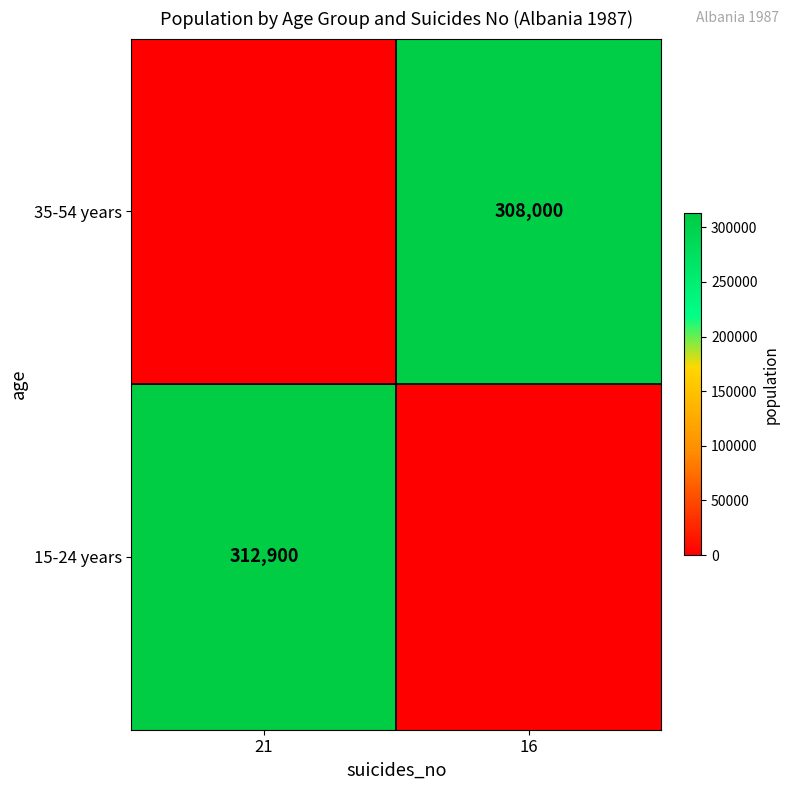

The value of 35-54 years at 16 is 135418. True or false?

False